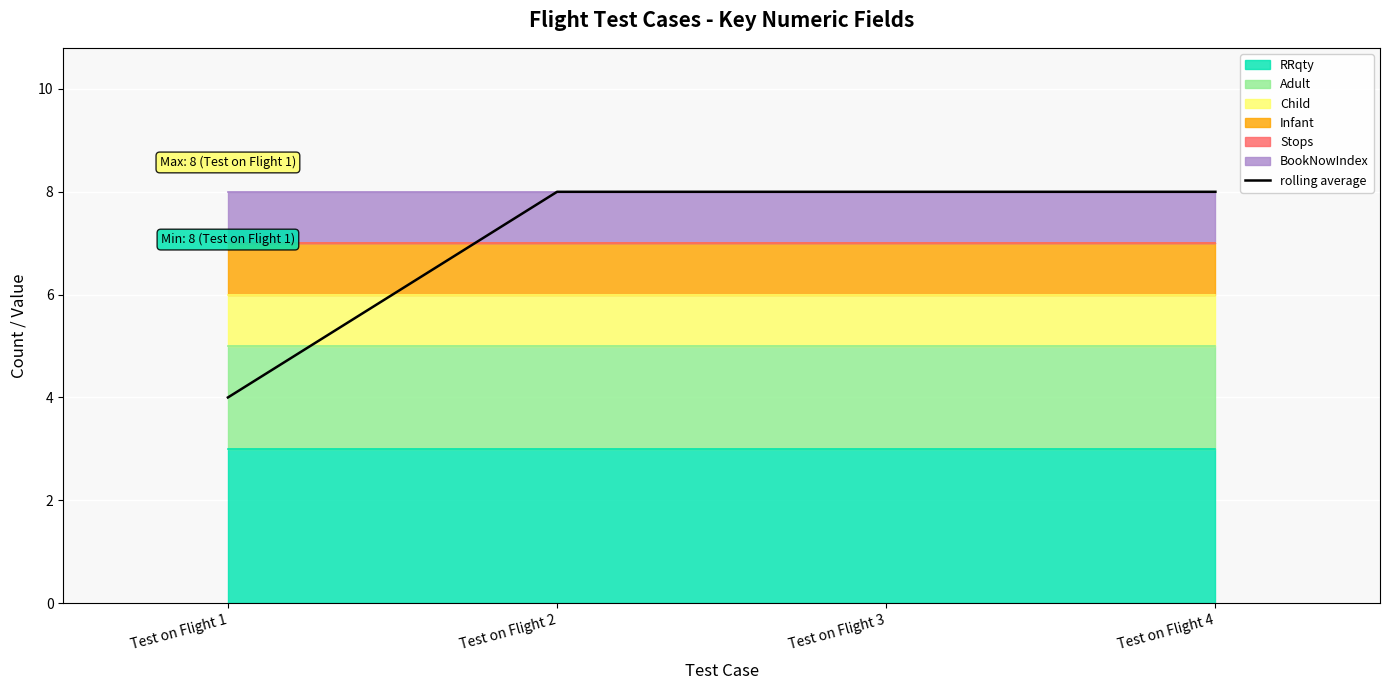

True or false: the data has more than 2 interior local peaks.

False